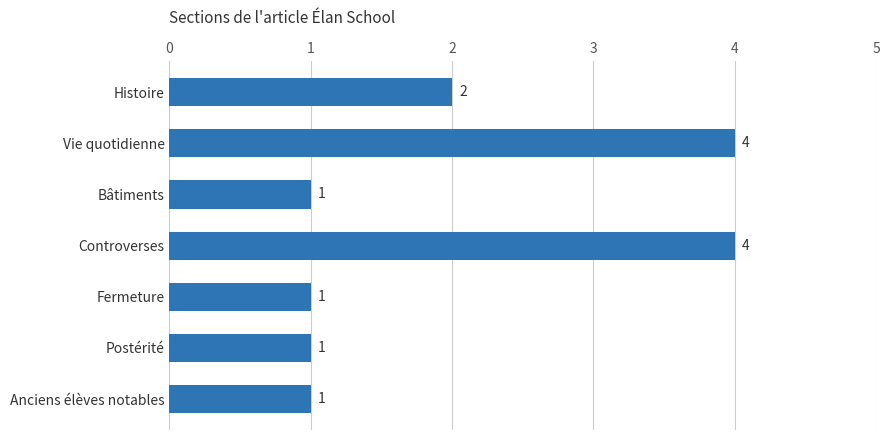

Reading bottom to top, what are all the values shown in this chart?

Anciens élèves notables=1	Postérité=1	Fermeture=1	Controverses=4	Bâtiments=1	Vie quotidienne=4	Histoire=2